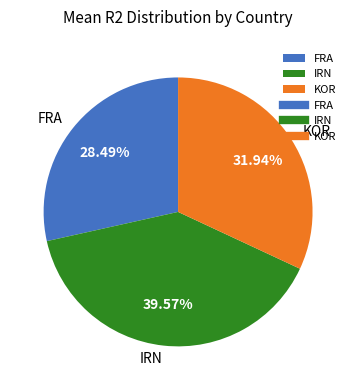

What percentage is the KOR slice, to the nearest percent?

32%